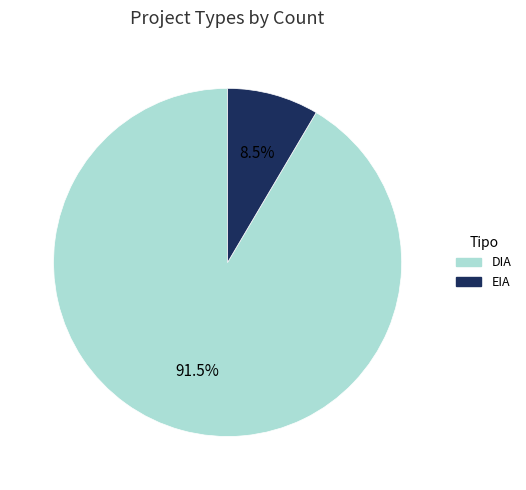

Which category has the smallest portion of the pie?

EIA